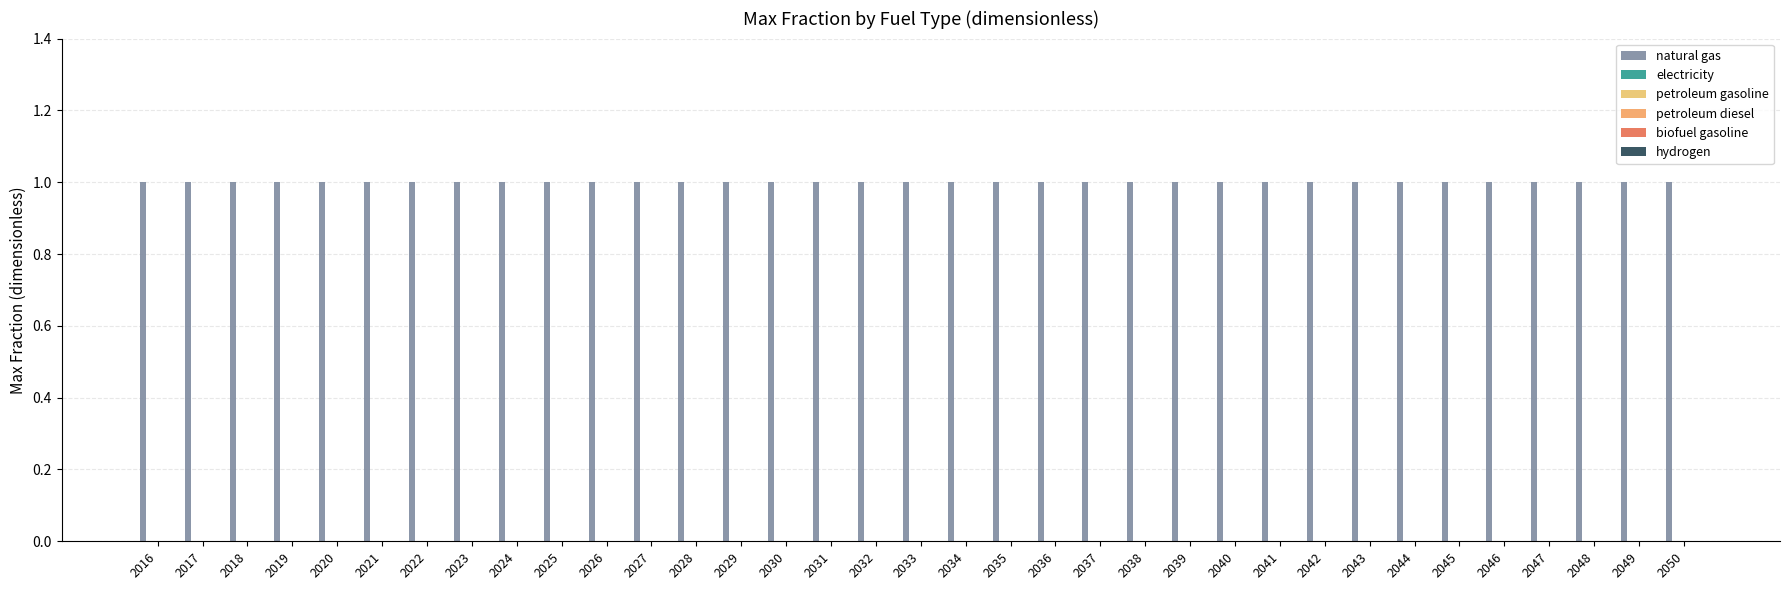

Reading left to right, list all the values displayed in this chart.

natural gas: 2016=1	2017=1	2018=1	2019=1	2020=1	2021=1	2022=1	2023=1	2024=1	2025=1	2026=1	2027=1	2028=1	2029=1	2030=1	2031=1	2032=1	2033=1	2034=1	2035=1	2036=1	2037=1	2038=1	2039=1	2040=1	2041=1	2042=1	2043=1	2044=1	2045=1	2046=1	2047=1	2048=1	2049=1	2050=1
electricity: 2016=0	2017=0	2018=0	2019=0	2020=0	2021=0	2022=0	2023=0	2024=0	2025=0	2026=0	2027=0	2028=0	2029=0	2030=0	2031=0	2032=0	2033=0	2034=0	2035=0	2036=0	2037=0	2038=0	2039=0	2040=0	2041=0	2042=0	2043=0	2044=0	2045=0	2046=0	2047=0	2048=0	2049=0	2050=0
petroleum gasoline: 2016=0	2017=0	2018=0	2019=0	2020=0	2021=0	2022=0	2023=0	2024=0	2025=0	2026=0	2027=0	2028=0	2029=0	2030=0	2031=0	2032=0	2033=0	2034=0	2035=0	2036=0	2037=0	2038=0	2039=0	2040=0	2041=0	2042=0	2043=0	2044=0	2045=0	2046=0	2047=0	2048=0	2049=0	2050=0
petroleum diesel: 2016=0	2017=0	2018=0	2019=0	2020=0	2021=0	2022=0	2023=0	2024=0	2025=0	2026=0	2027=0	2028=0	2029=0	2030=0	2031=0	2032=0	2033=0	2034=0	2035=0	2036=0	2037=0	2038=0	2039=0	2040=0	2041=0	2042=0	2043=0	2044=0	2045=0	2046=0	2047=0	2048=0	2049=0	2050=0
biofuel gasoline: 2016=0	2017=0	2018=0	2019=0	2020=0	2021=0	2022=0	2023=0	2024=0	2025=0	2026=0	2027=0	2028=0	2029=0	2030=0	2031=0	2032=0	2033=0	2034=0	2035=0	2036=0	2037=0	2038=0	2039=0	2040=0	2041=0	2042=0	2043=0	2044=0	2045=0	2046=0	2047=0	2048=0	2049=0	2050=0
hydrogen: 2016=0	2017=0	2018=0	2019=0	2020=0	2021=0	2022=0	2023=0	2024=0	2025=0	2026=0	2027=0	2028=0	2029=0	2030=0	2031=0	2032=0	2033=0	2034=0	2035=0	2036=0	2037=0	2038=0	2039=0	2040=0	2041=0	2042=0	2043=0	2044=0	2045=0	2046=0	2047=0	2048=0	2049=0	2050=0